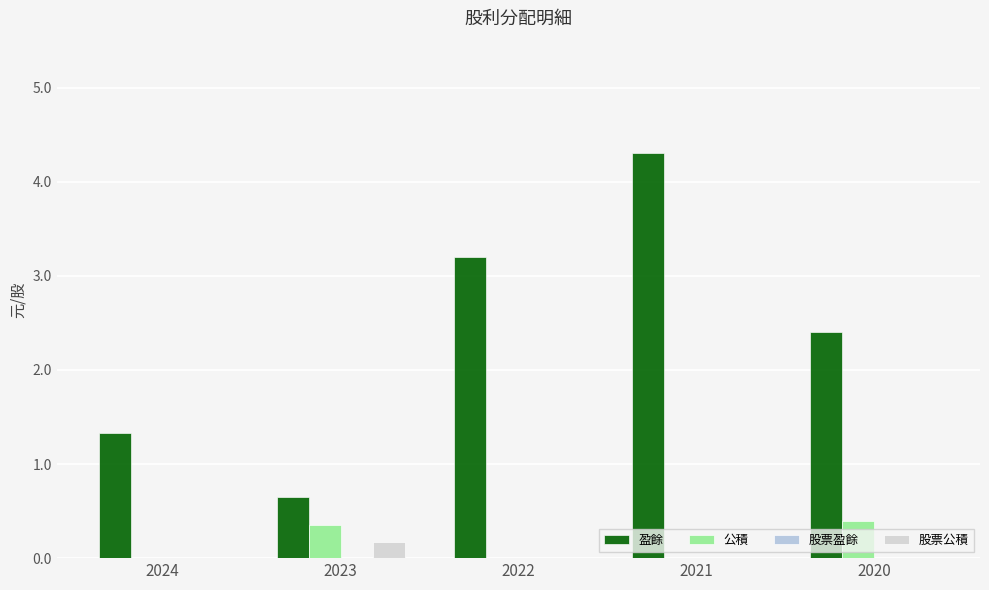

How many groups of bars are there?

5